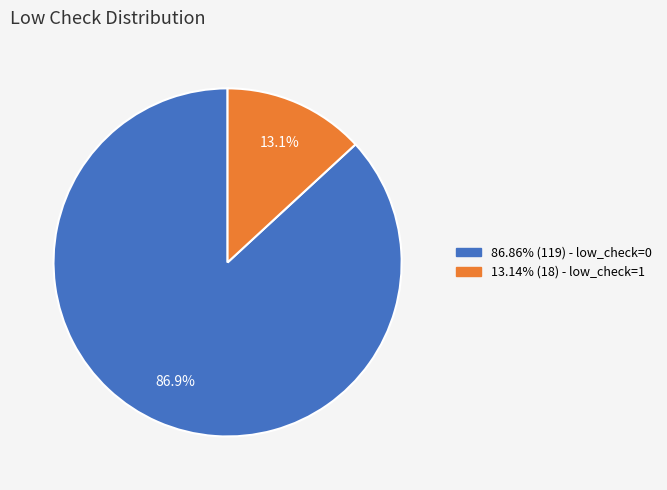

Is there a majority slice in this chart?

Yes